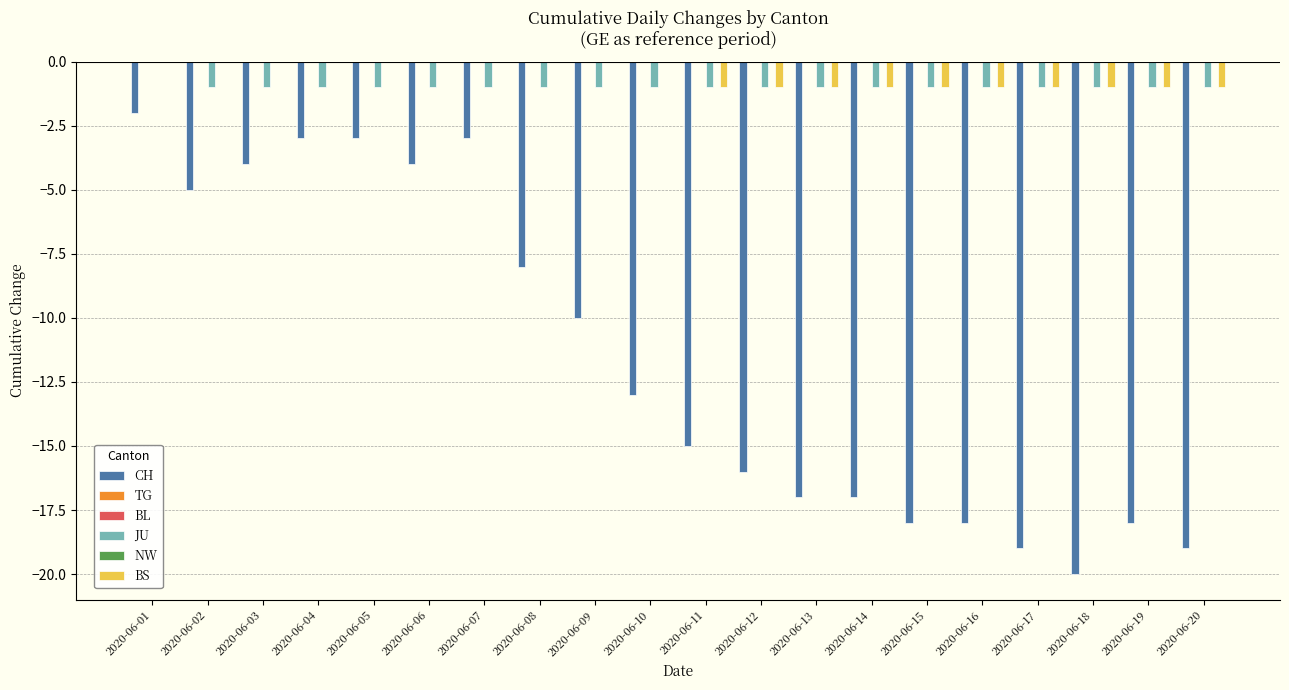

Rank the series at 2020-06-15 from lowest to highest value.

CH, JU, BS, TG, BL, NW